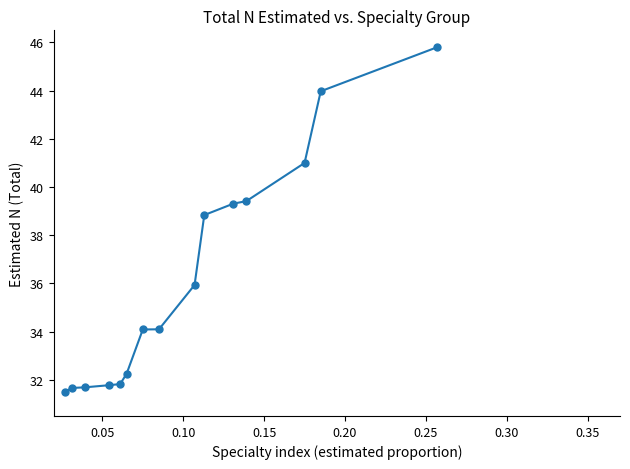

What is the value of the 13th point from the left?

41.0